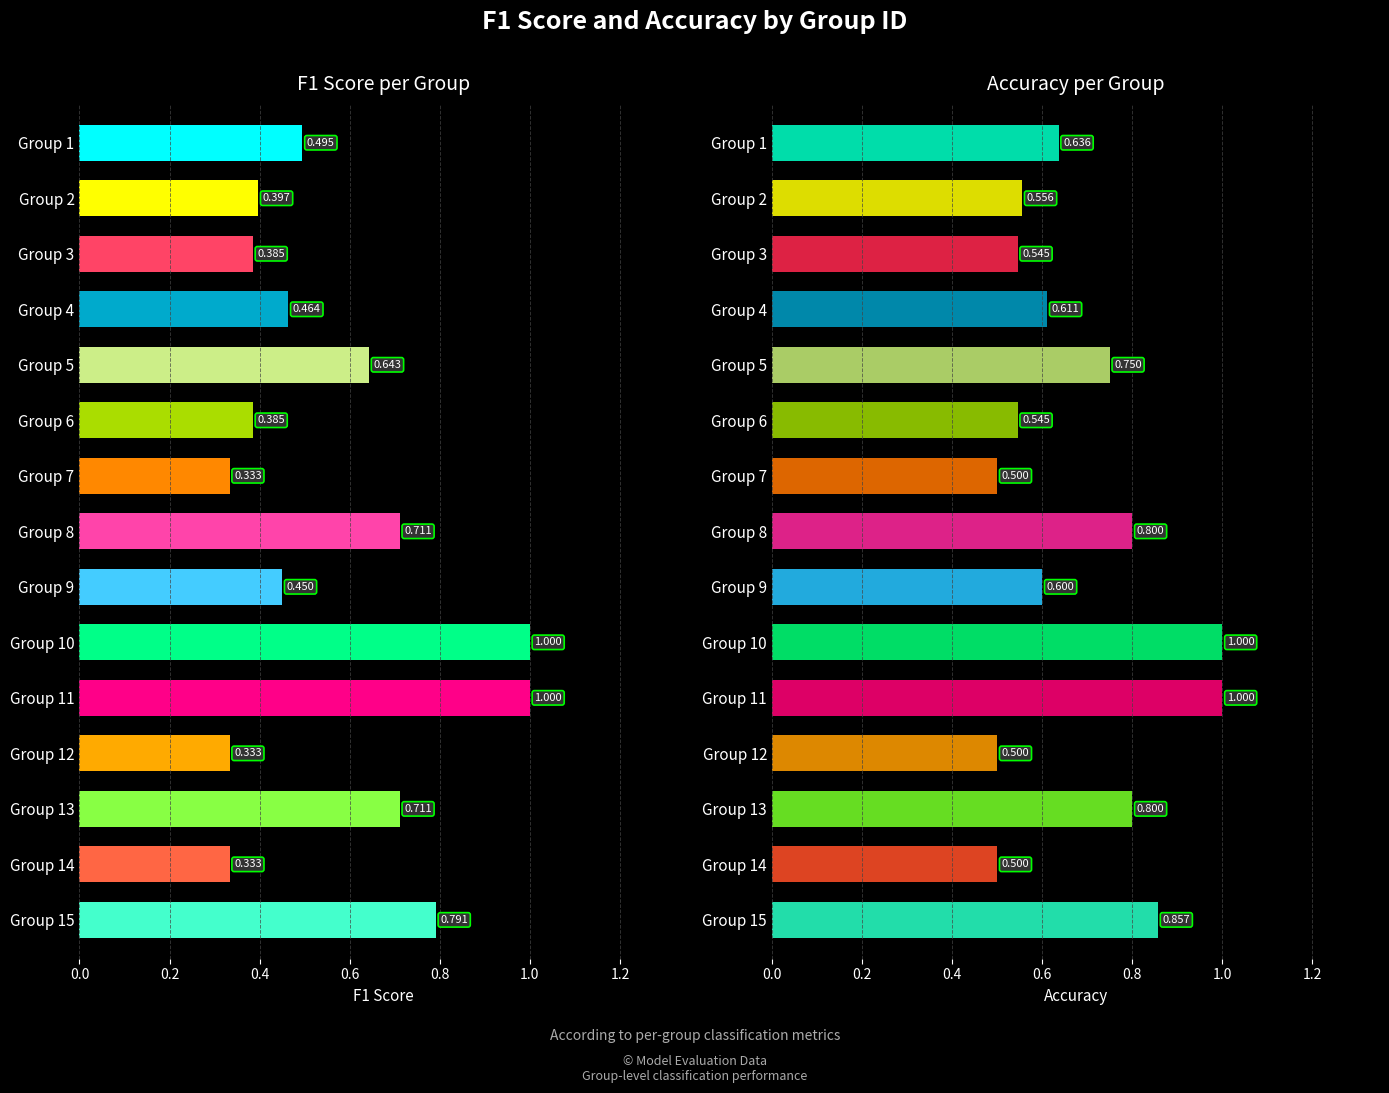

What is the difference between the second highest and second lowest values in the f1 series?

0.7